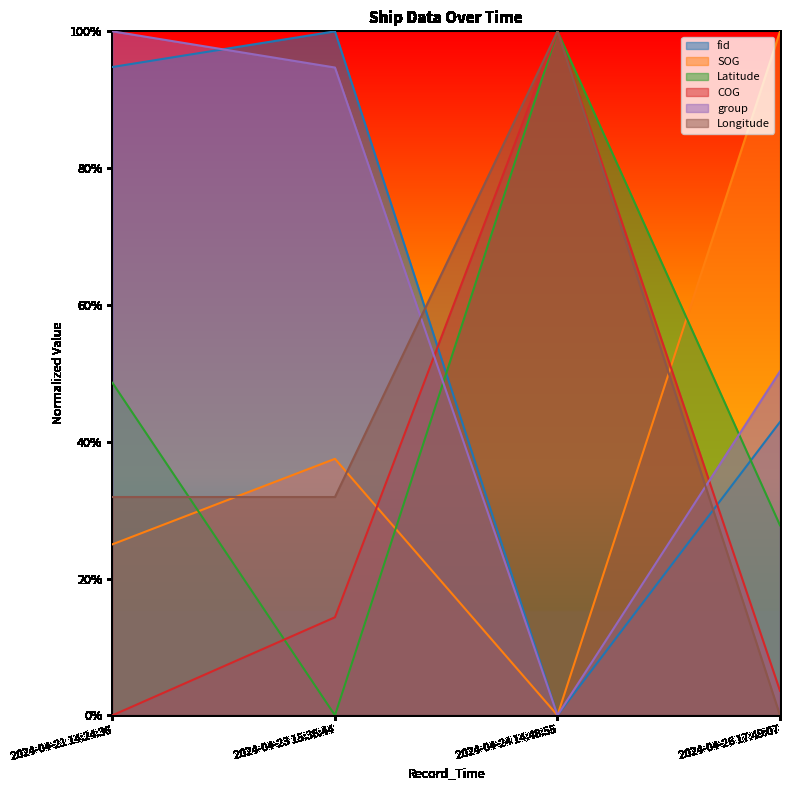

How many interior local valleys does the Latitude series have?

1